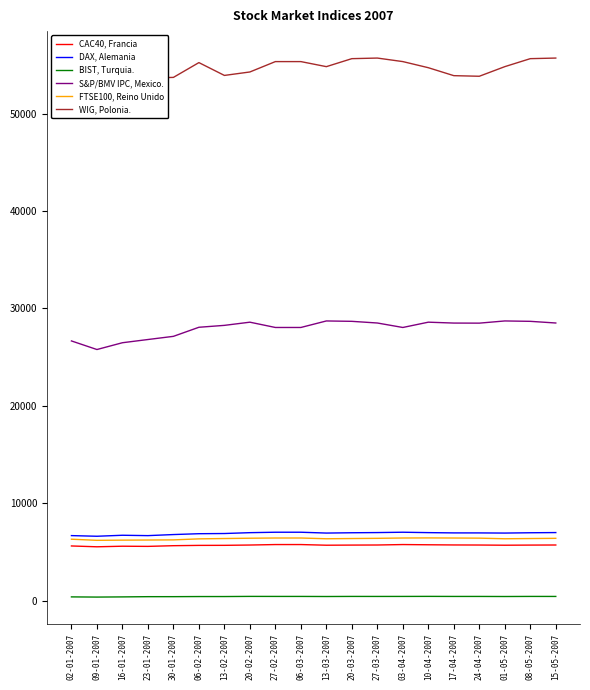

Does the chart display data point markers on the line(s)?

No